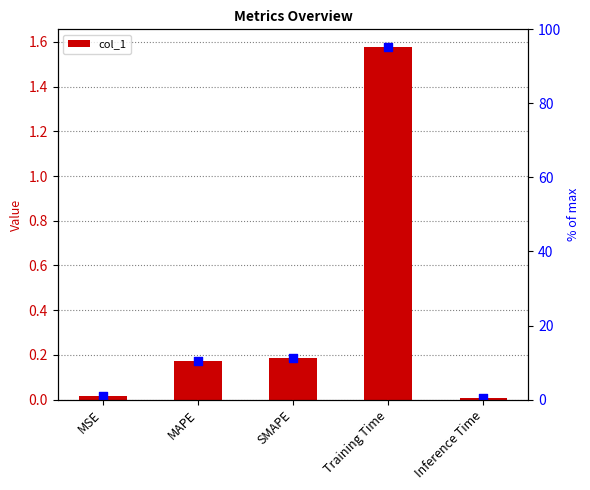

Between MAPE and Training Time, which is larger?

Training Time